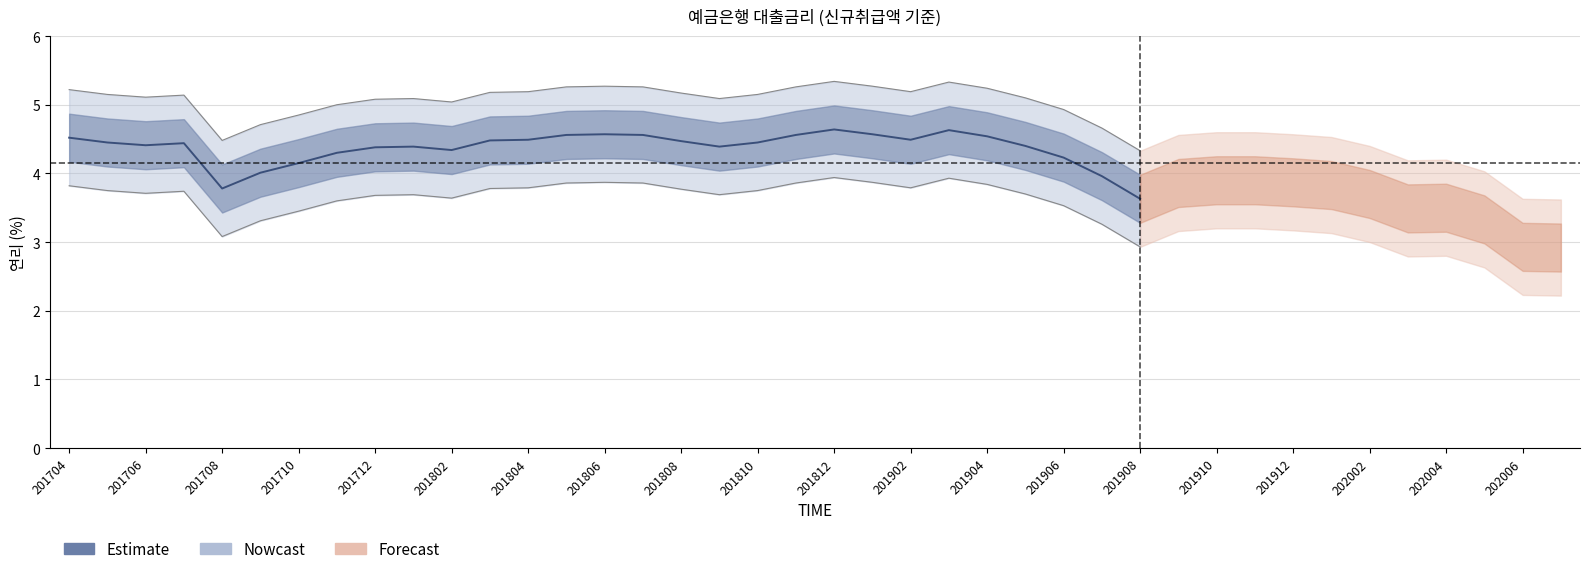

What is the average value?

4.4